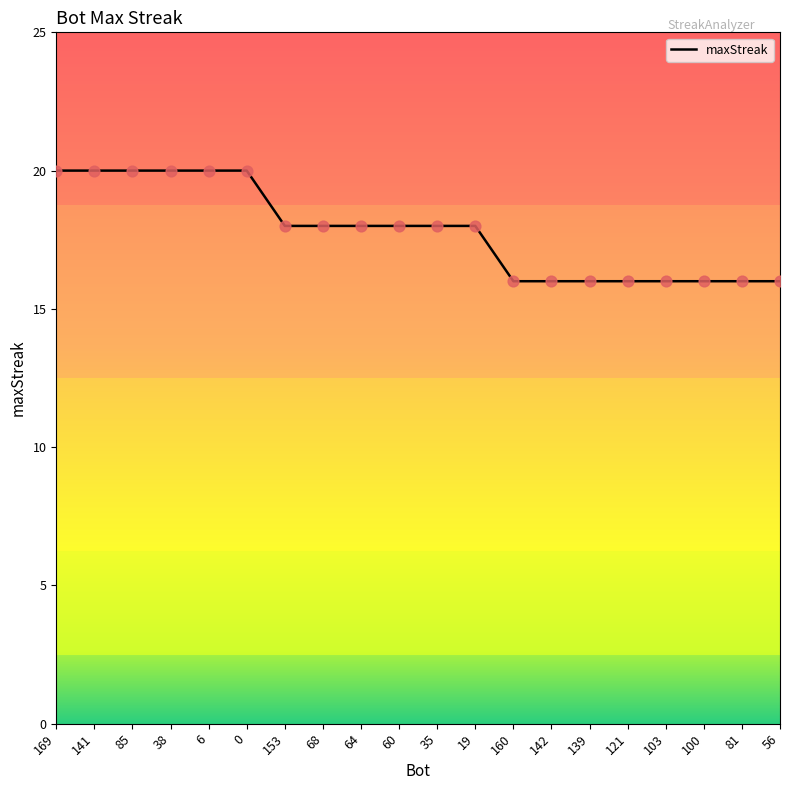

What is the change in value from 0 to 139?

-4